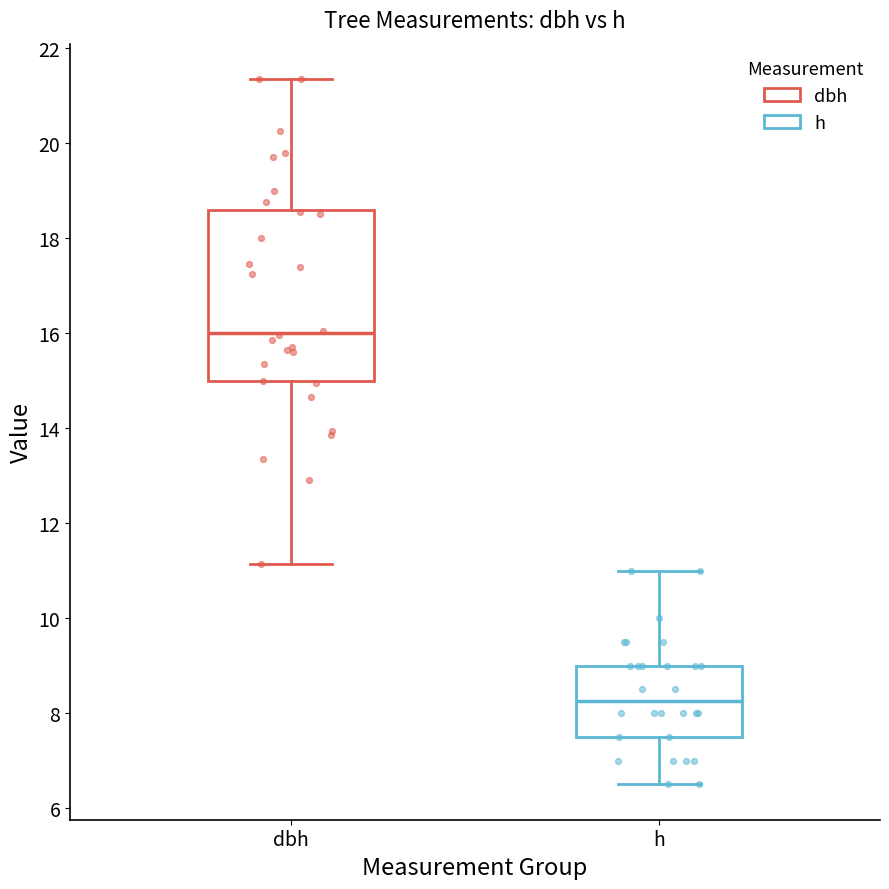

Where does the lower whisker of the box for h end on the y-axis? The values are not printed on the chart, so give them approximately, as read against the axis.

6.6